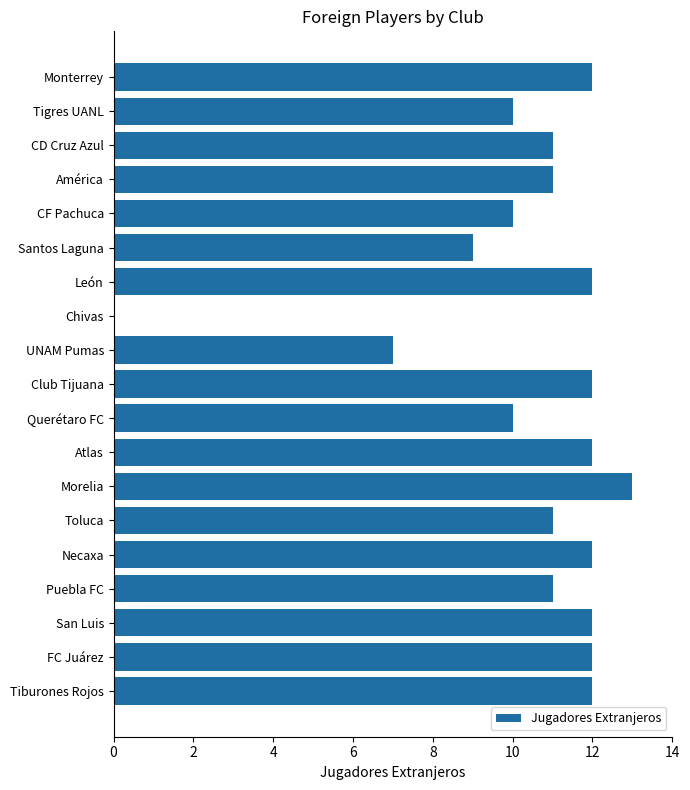

What is the sum of the values at Santos Laguna and Tiburones Rojos?

21